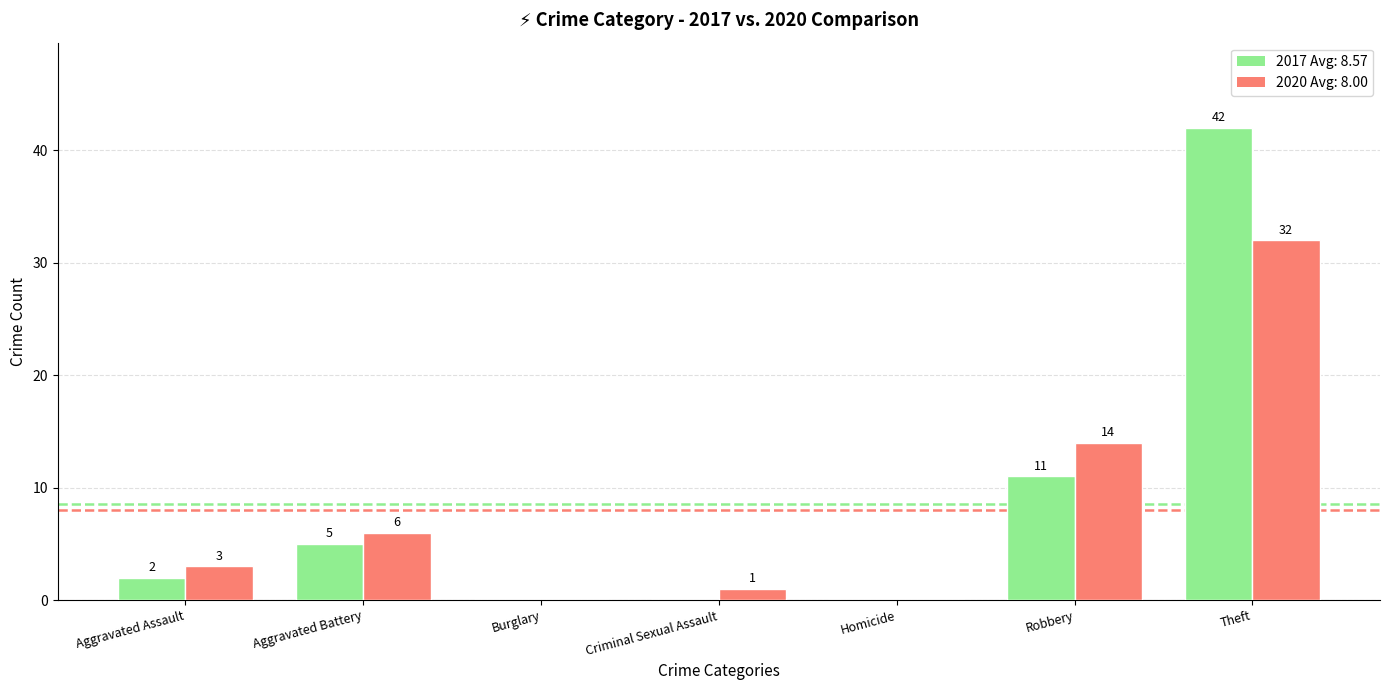

Which category has the highest value across all series?

Theft